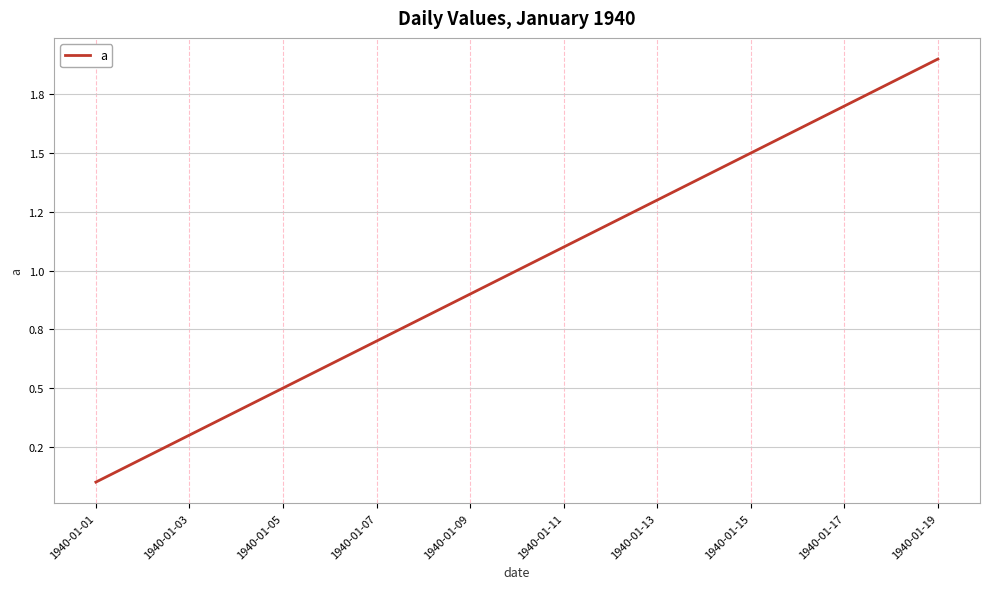

True or false: the data has more than 1 interior local peaks.

False